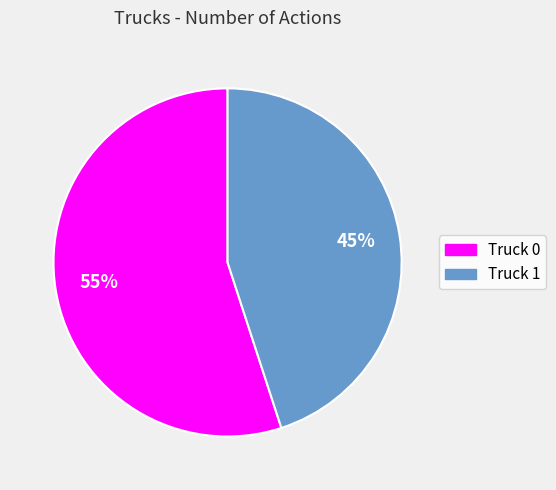

Which category has the smallest portion of the pie?

Truck 1